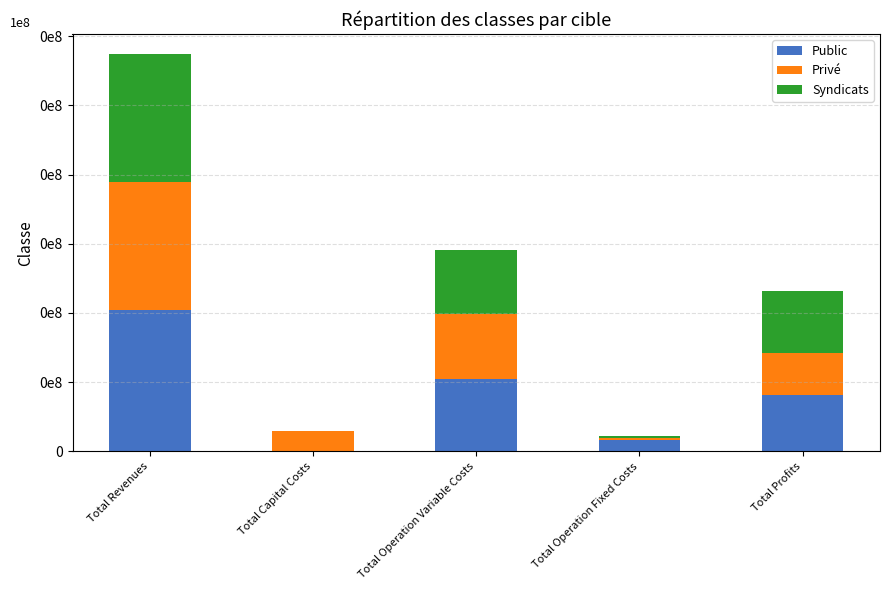

What are all the series names shown in the legend?

Public, Privé, Syndicats